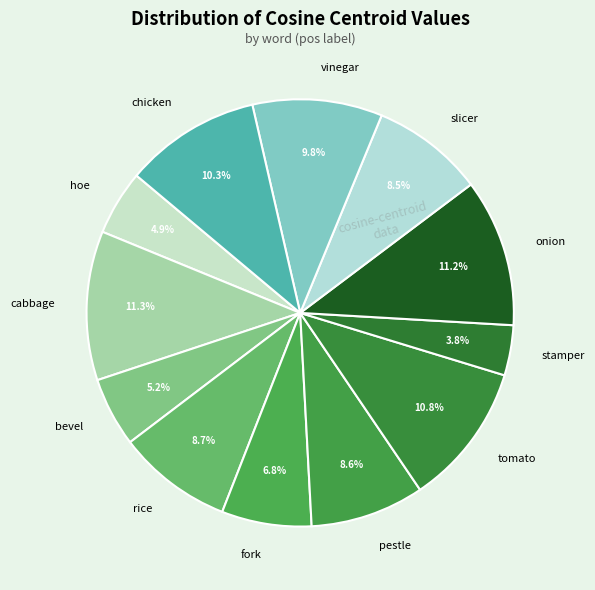

Which slice is the smallest?

stamper